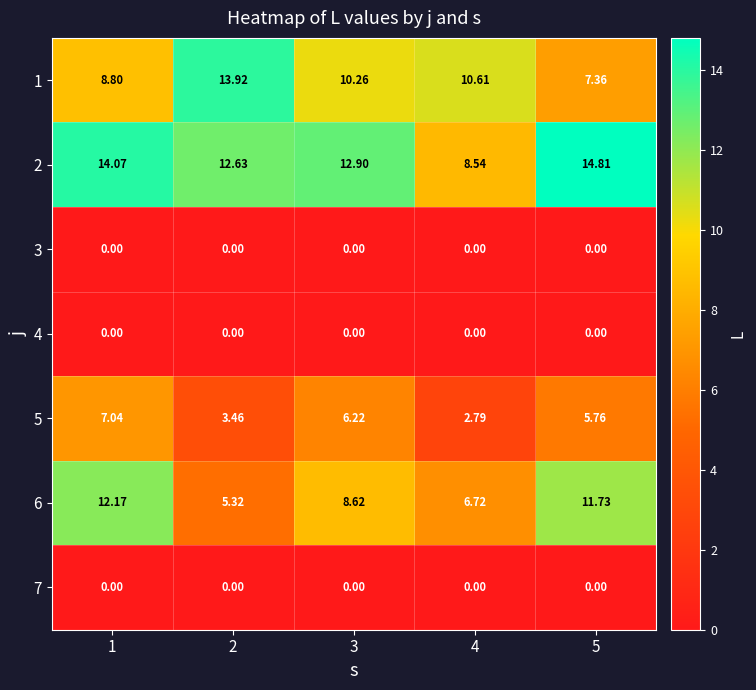

Is the value of 5 at 4 greater than the value of 6 at 4?

No